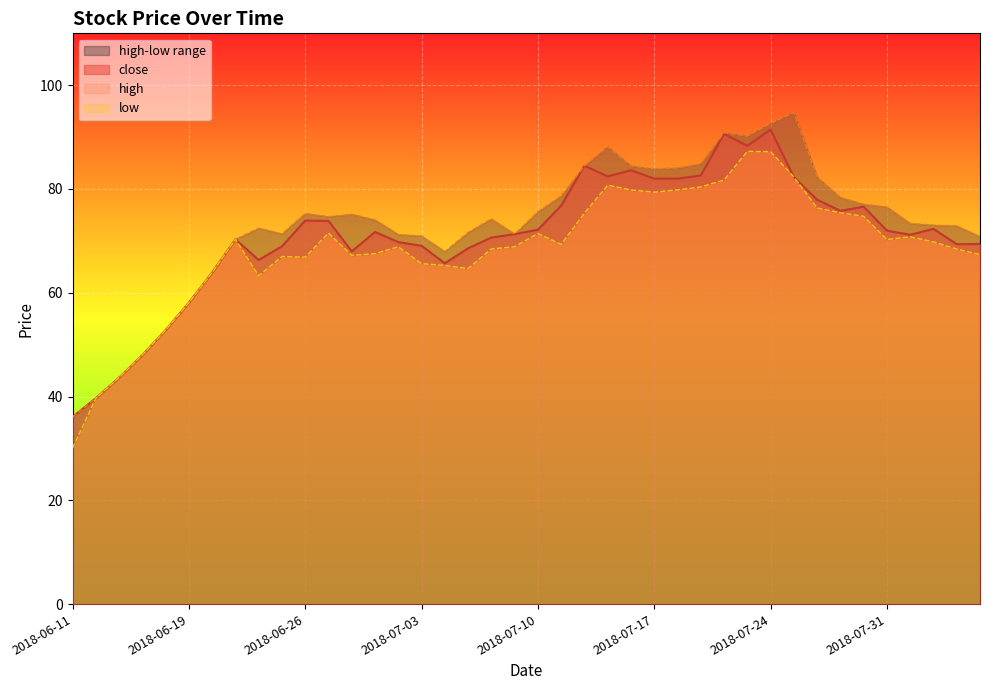

At which label does low first exceed 69?

2018-06-21